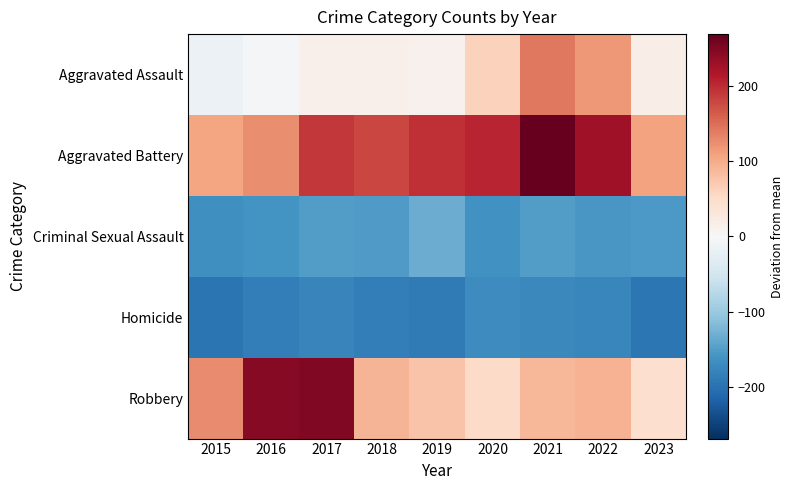

What is the greatest value displayed?

268.3